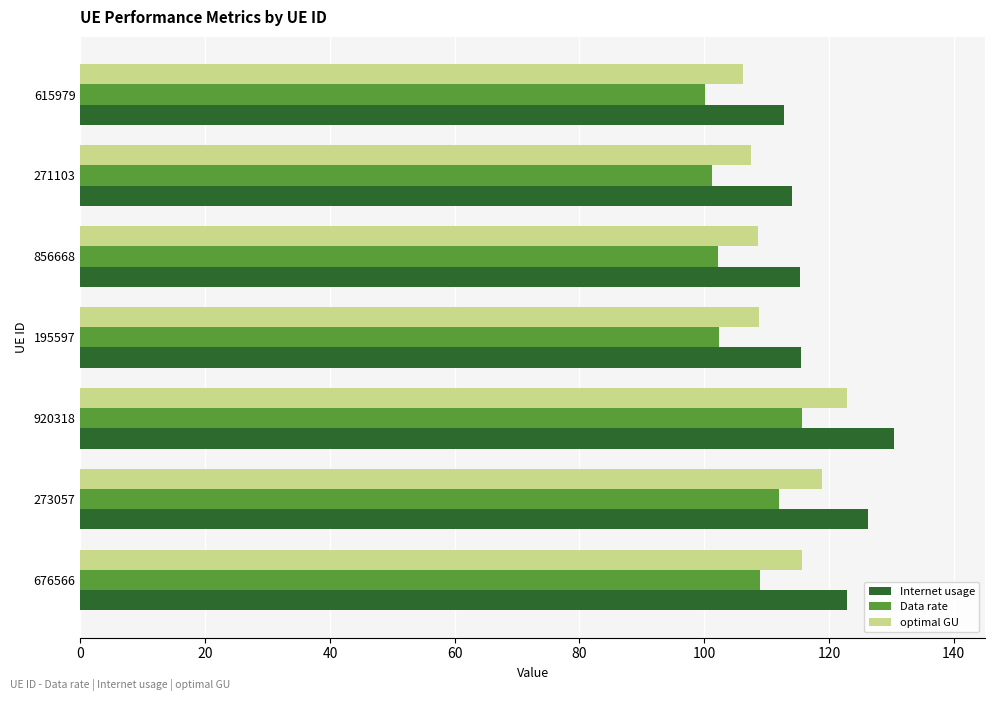

What is the sum of all optimal GU values?

788.4